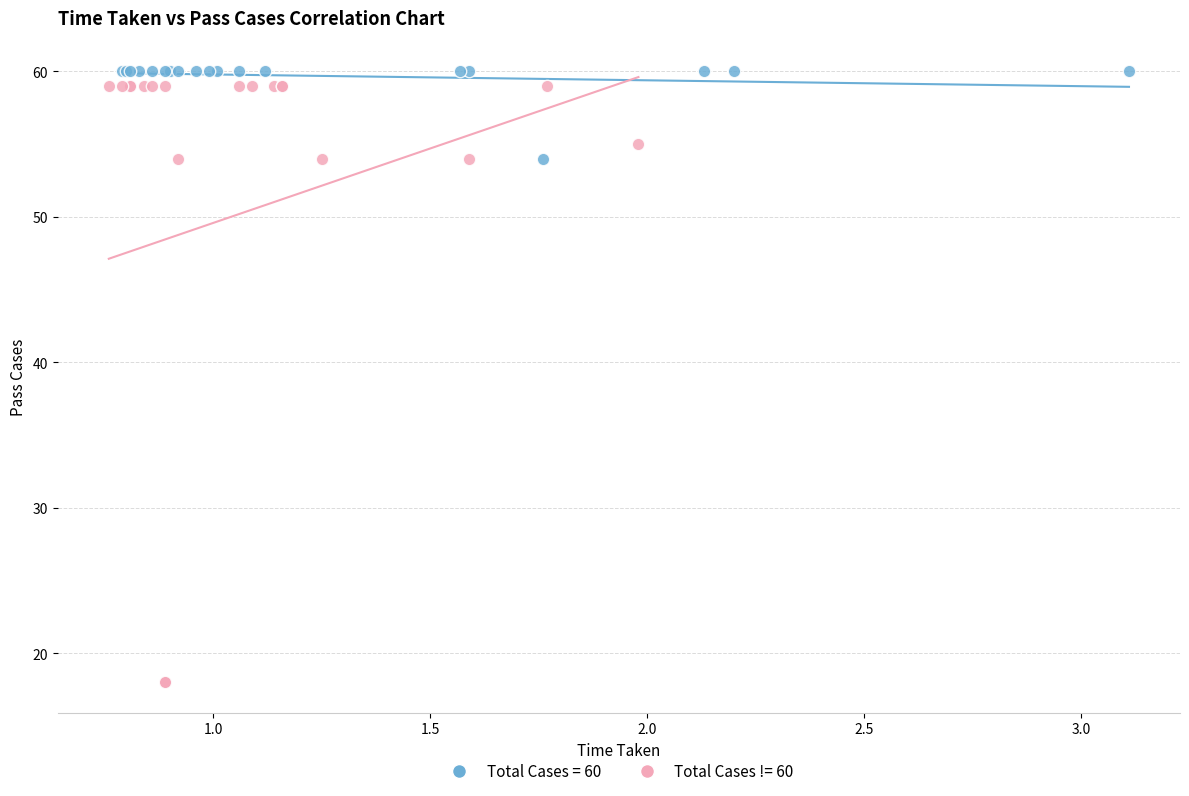

Which series reaches the maximum Y coordinate?

Total Cases = 60